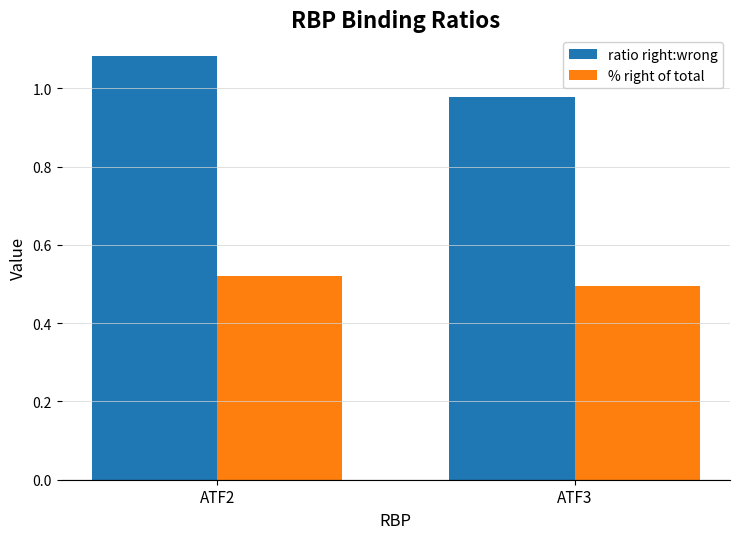

Which category has the lowest value in the ratio right:wrong series?

ATF3